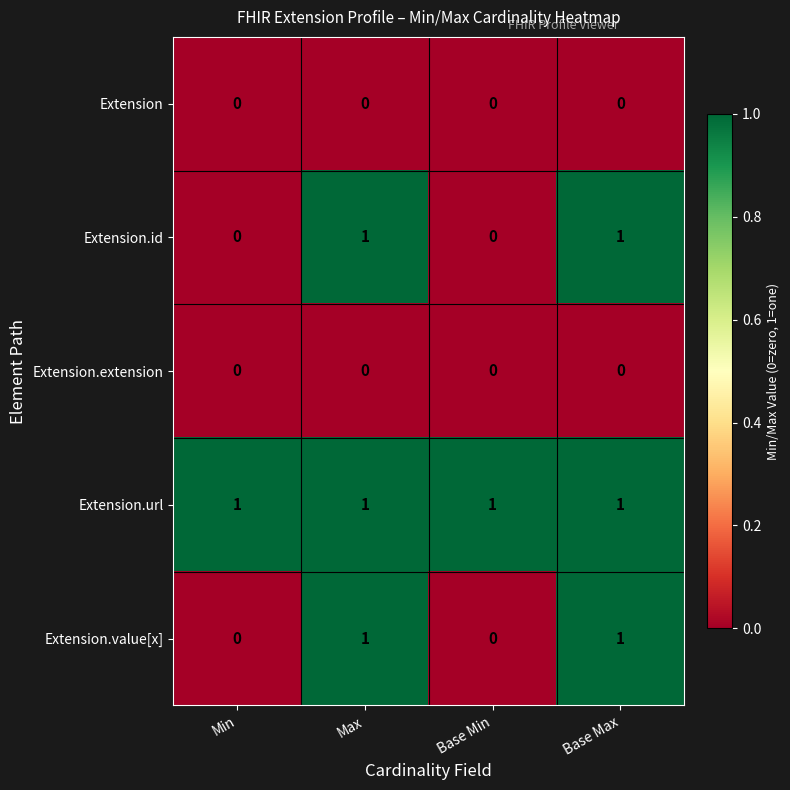

Reading right to left, list all the values displayed in this chart.

Extension: Base Max=0	Base Min=0	Max=0	Min=0
Extension.id: Base Max=1	Base Min=0	Max=1	Min=0
Extension.extension: Base Max=0	Base Min=0	Max=0	Min=0
Extension.url: Base Max=1	Base Min=1	Max=1	Min=1
Extension.value[x]: Base Max=1	Base Min=0	Max=1	Min=0